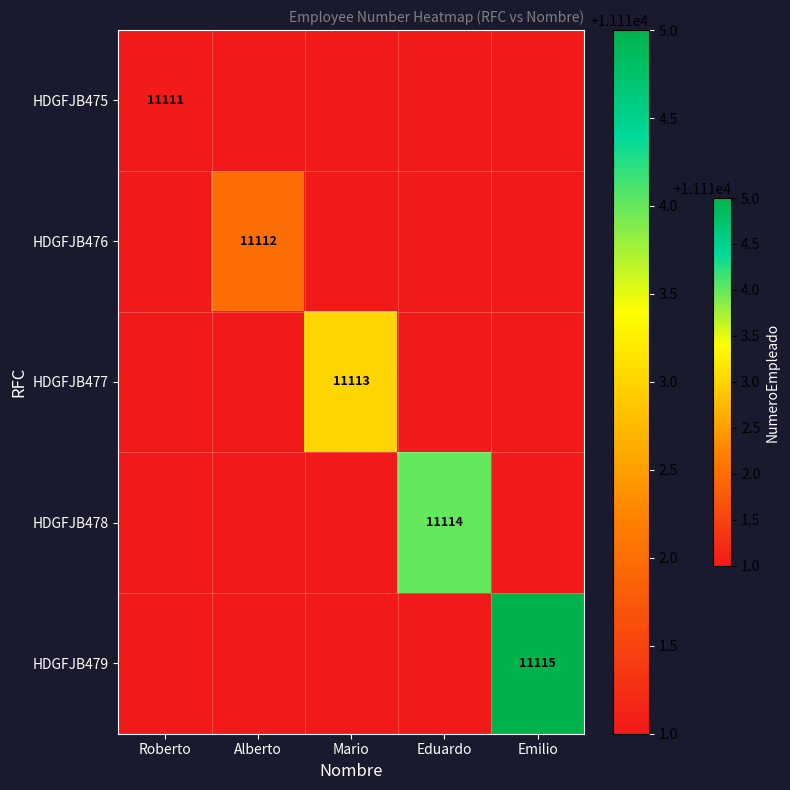

Is it true that HDGFJB477 equals 4266 at Mario?

False